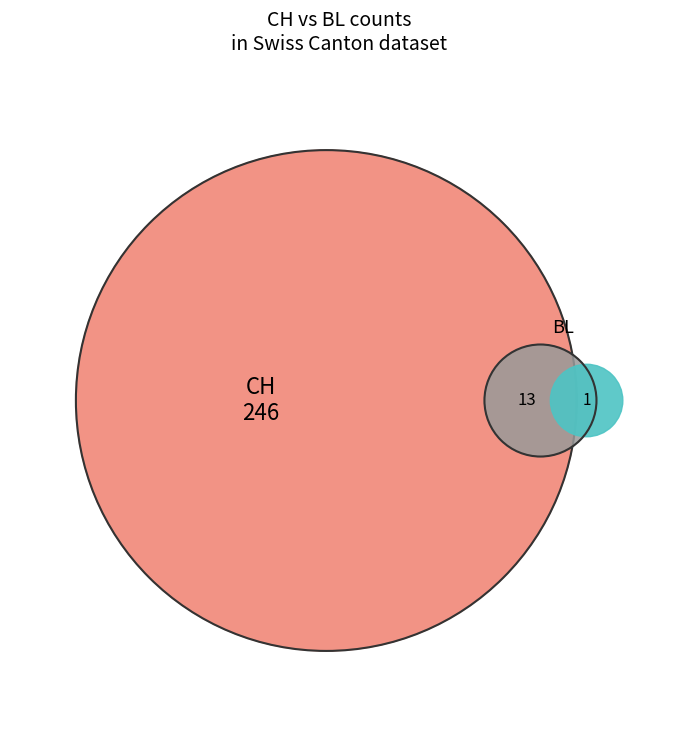

The BL_sum slice represents 1% of the pie. True or false?

False